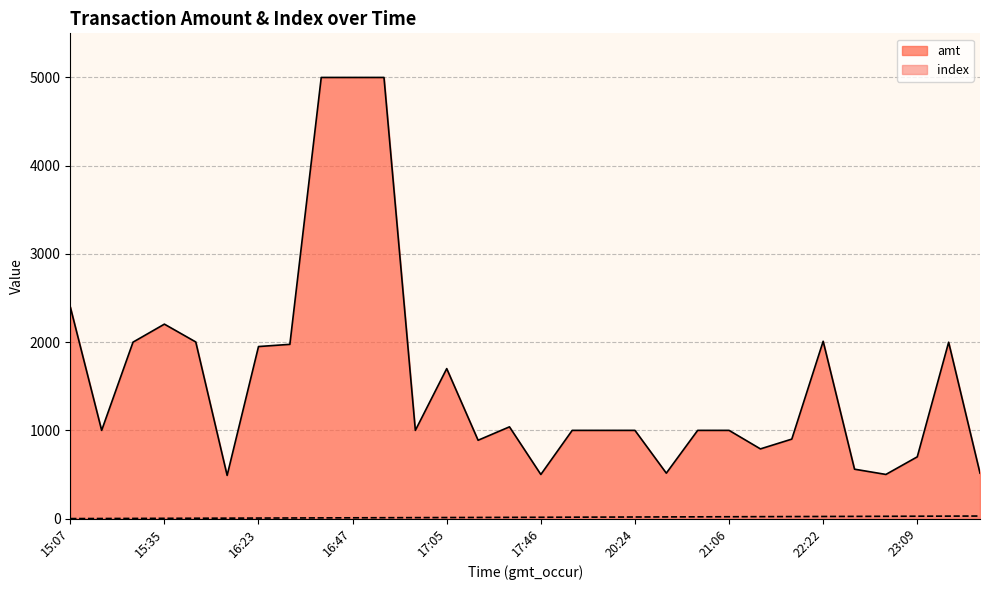

How many values in the amt series are below 1000?

10